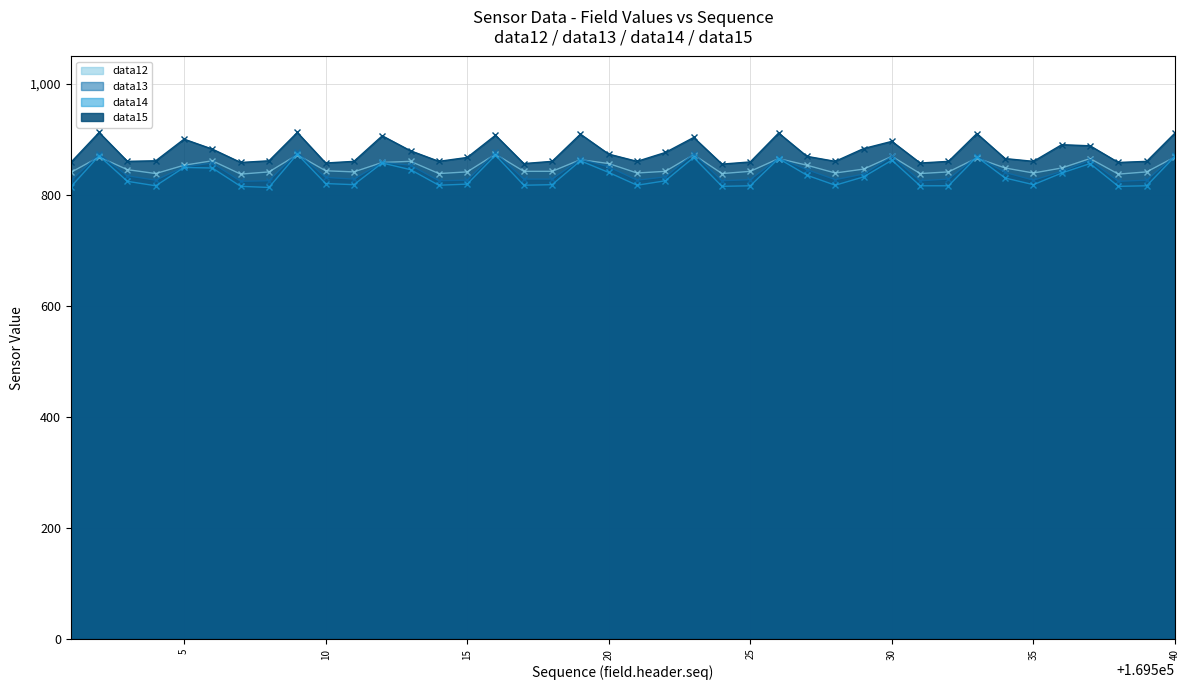

What is the spread (max minus min) of values at 5?

51